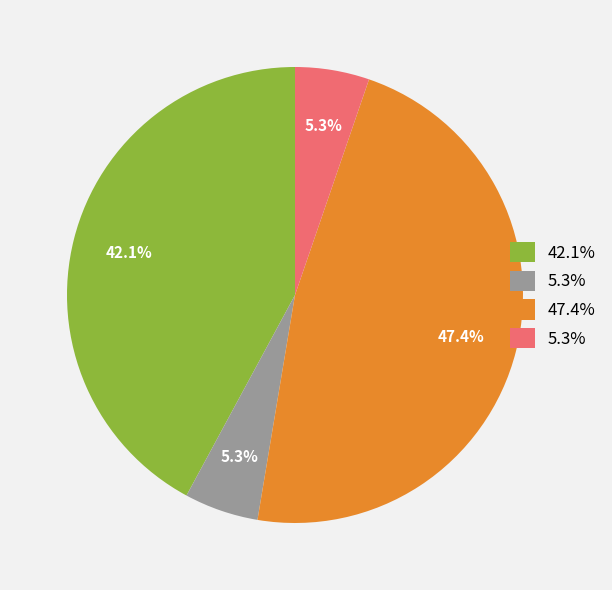

How many slices are in this pie chart?

4